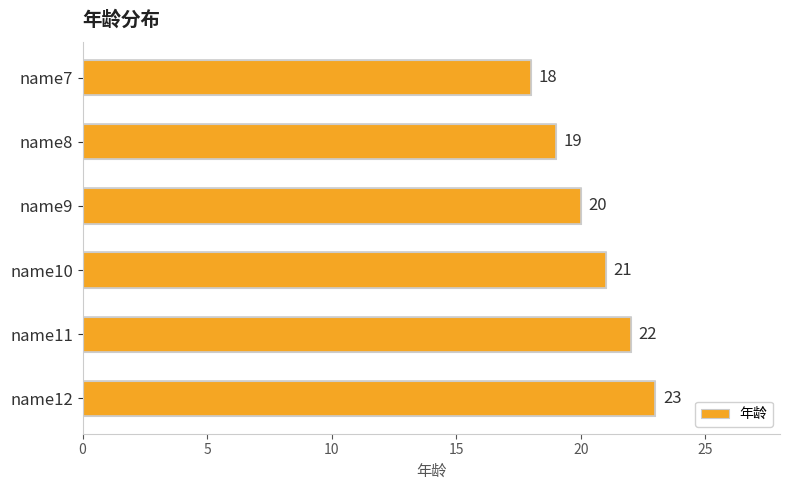

Where is the data nearest to the value 20?

name9